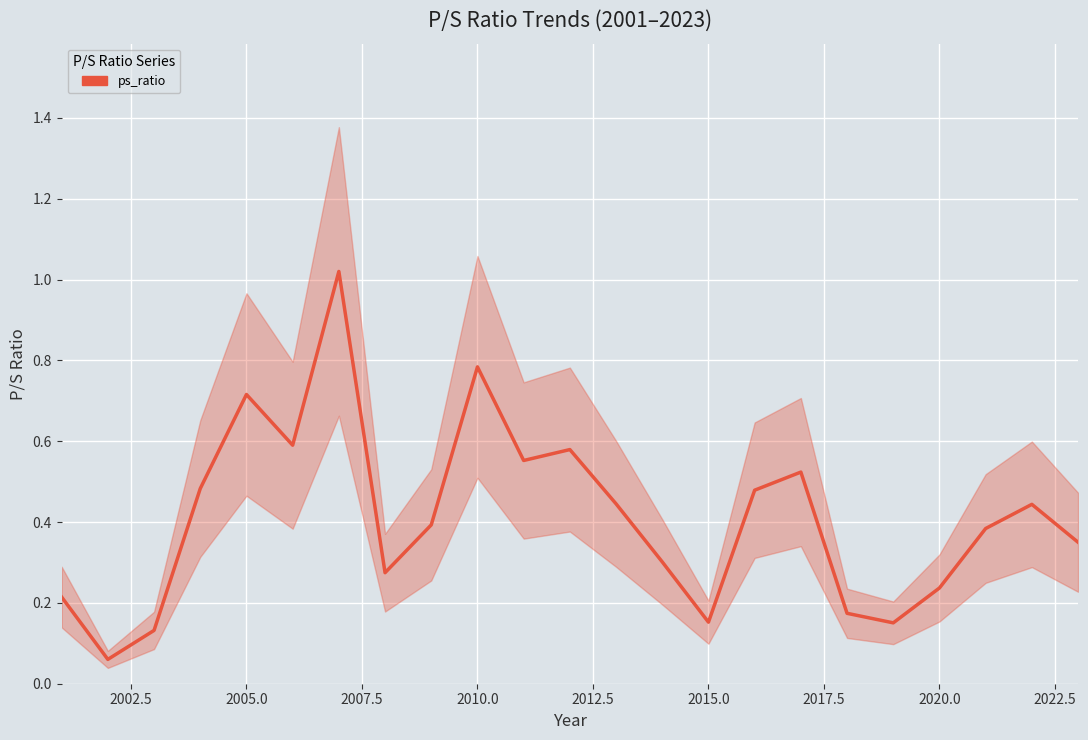

How many interior local peaks (higher than both neighbors) does the data have?

6